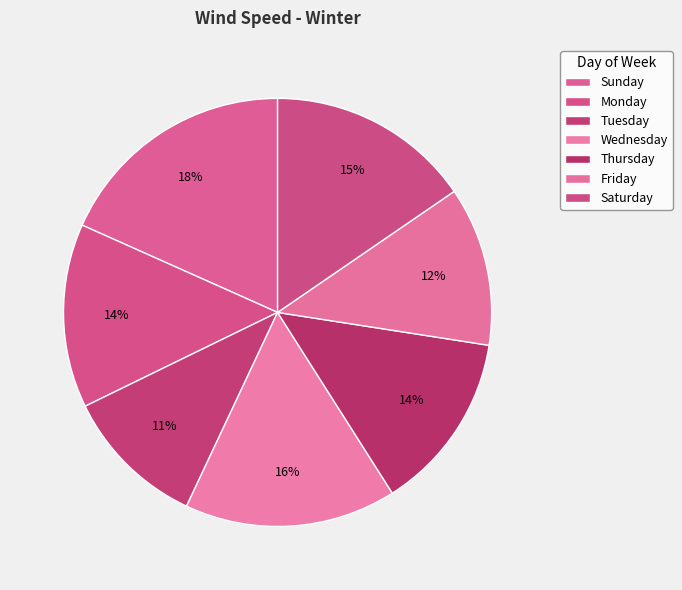

Which slice is the smallest?

Tuesday